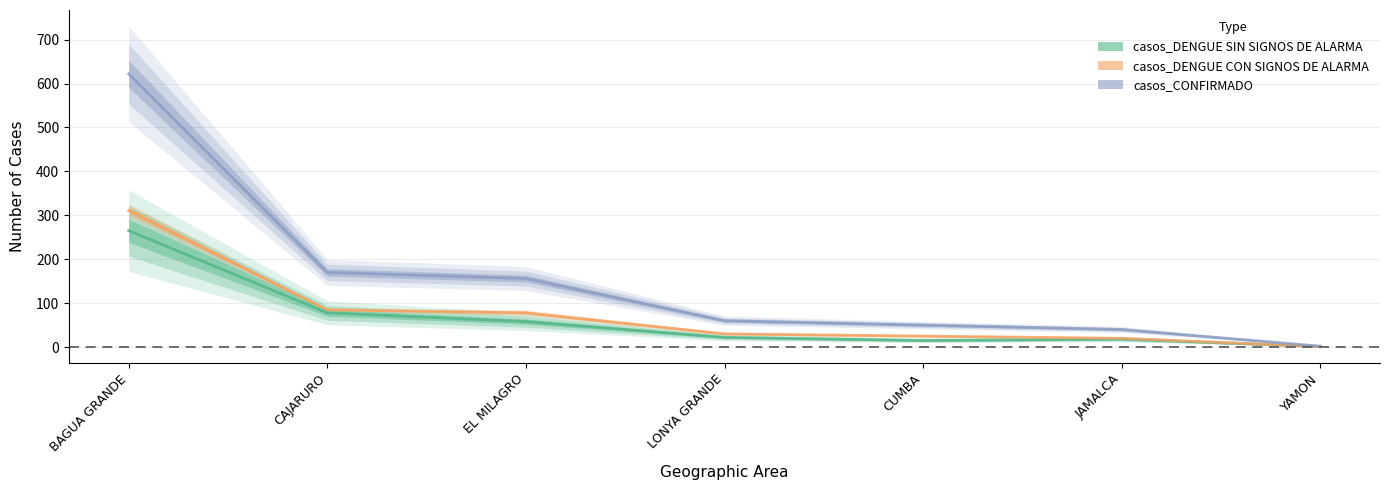

Where is casos_DENGUE SIN SIGNOS DE ALARMA nearest to the value 133?

CAJARURO